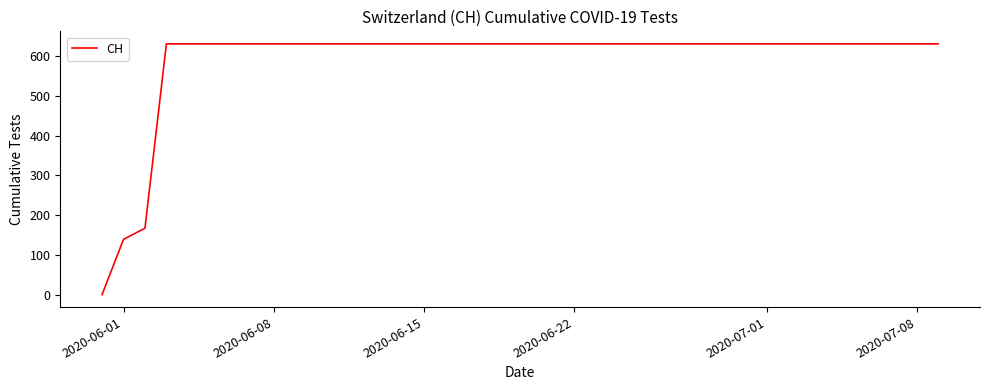

What is the greatest value displayed?

631